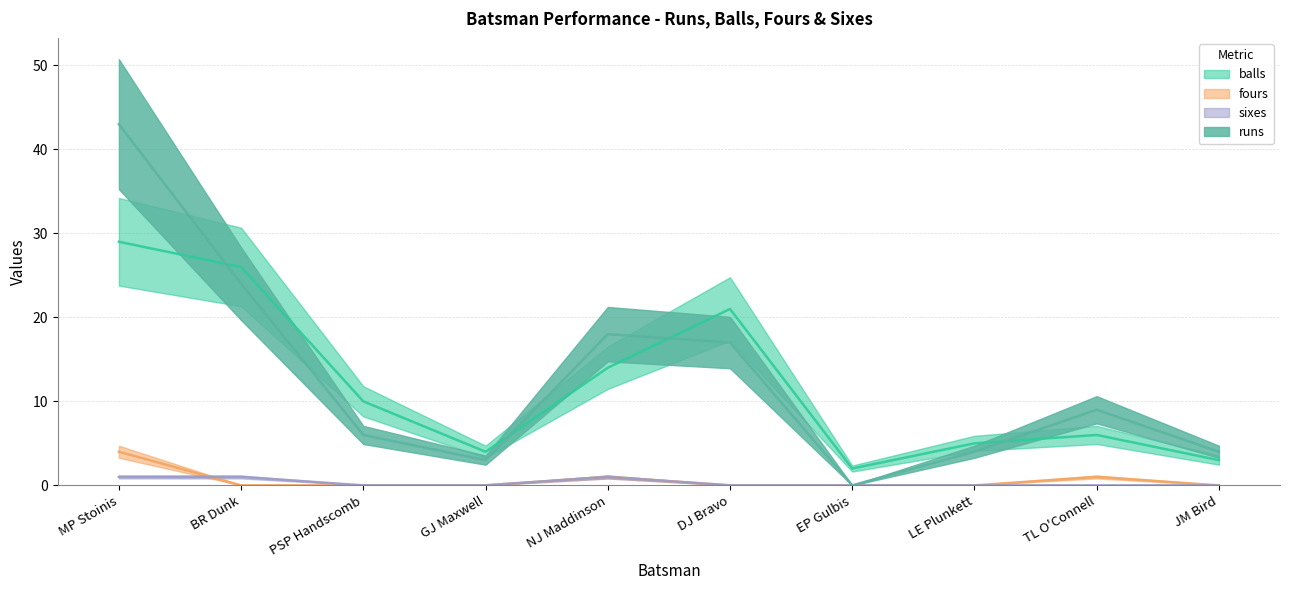

Reading left to right, extract all data points from this chart.

balls: 29	26	10	4	14	21	2	5	6	3
fours: 4	0	0	0	1	0	0	0	1	0
sixes: 1	1	0	0	1	0	0	0	0	0
runs: 43	24	6	3	18	17	0	4	9	4